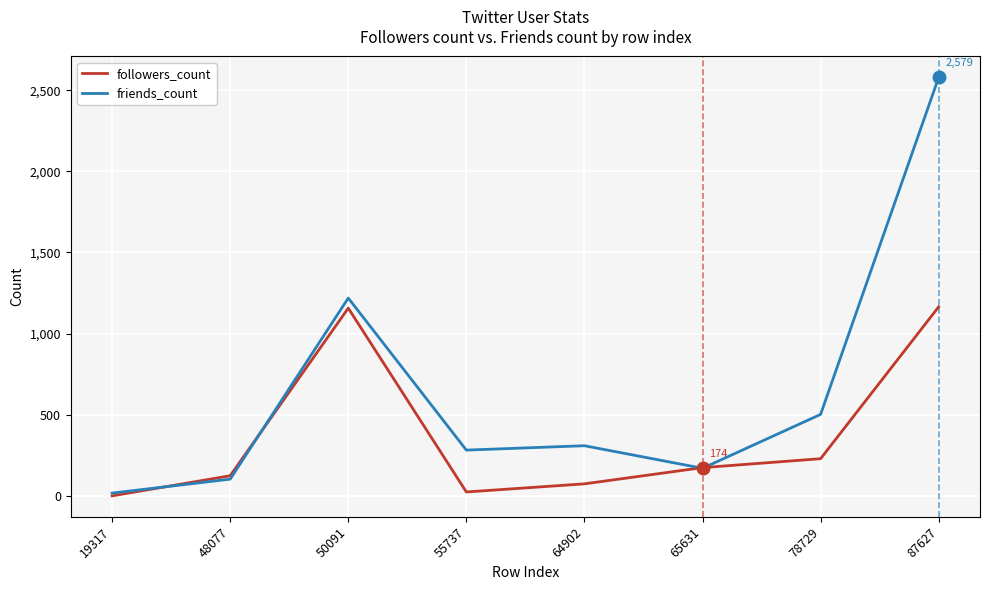

Between 19317 and 65631, which series saw the biggest shift?

followers_count